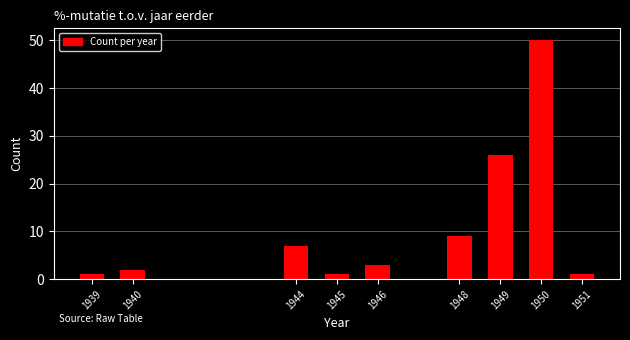

Reading left to right, transcribe all the data shown in this chart.

1939=1	1940=2	1944=7	1945=1	1946=3	1948=9	1949=26	1950=50	1951=1